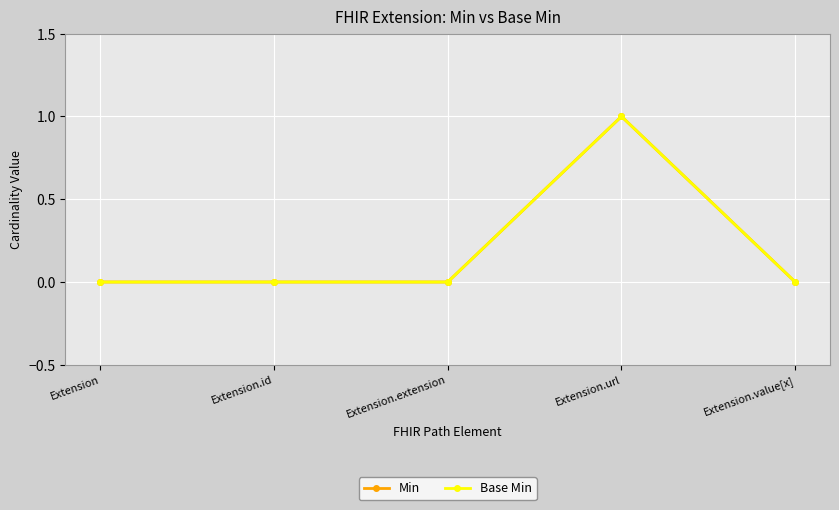

Is this an area chart (filled region under the line)?

No